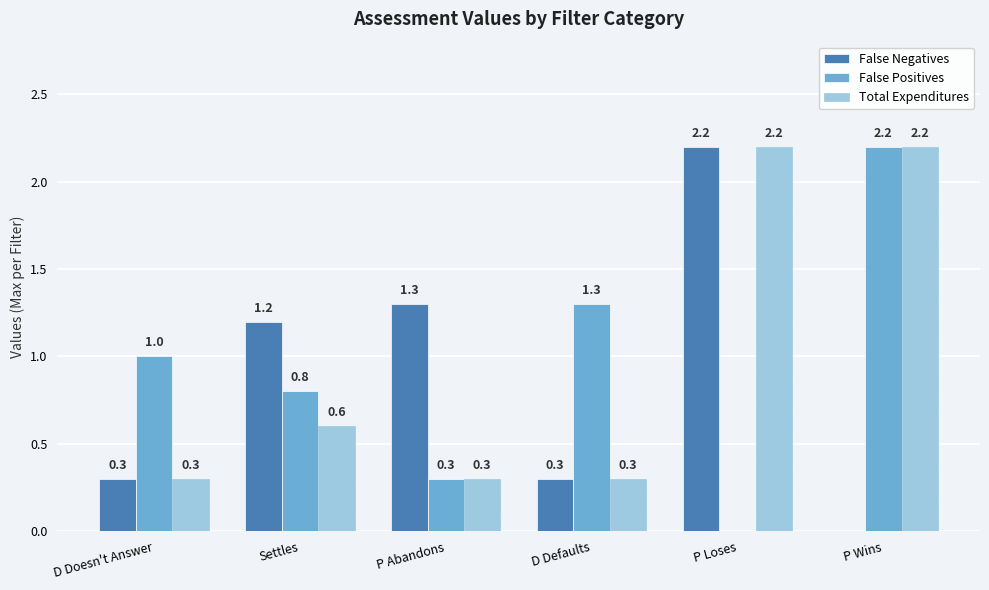

What value does the Total Expenditures series have at D Doesn't Answer?

0.3